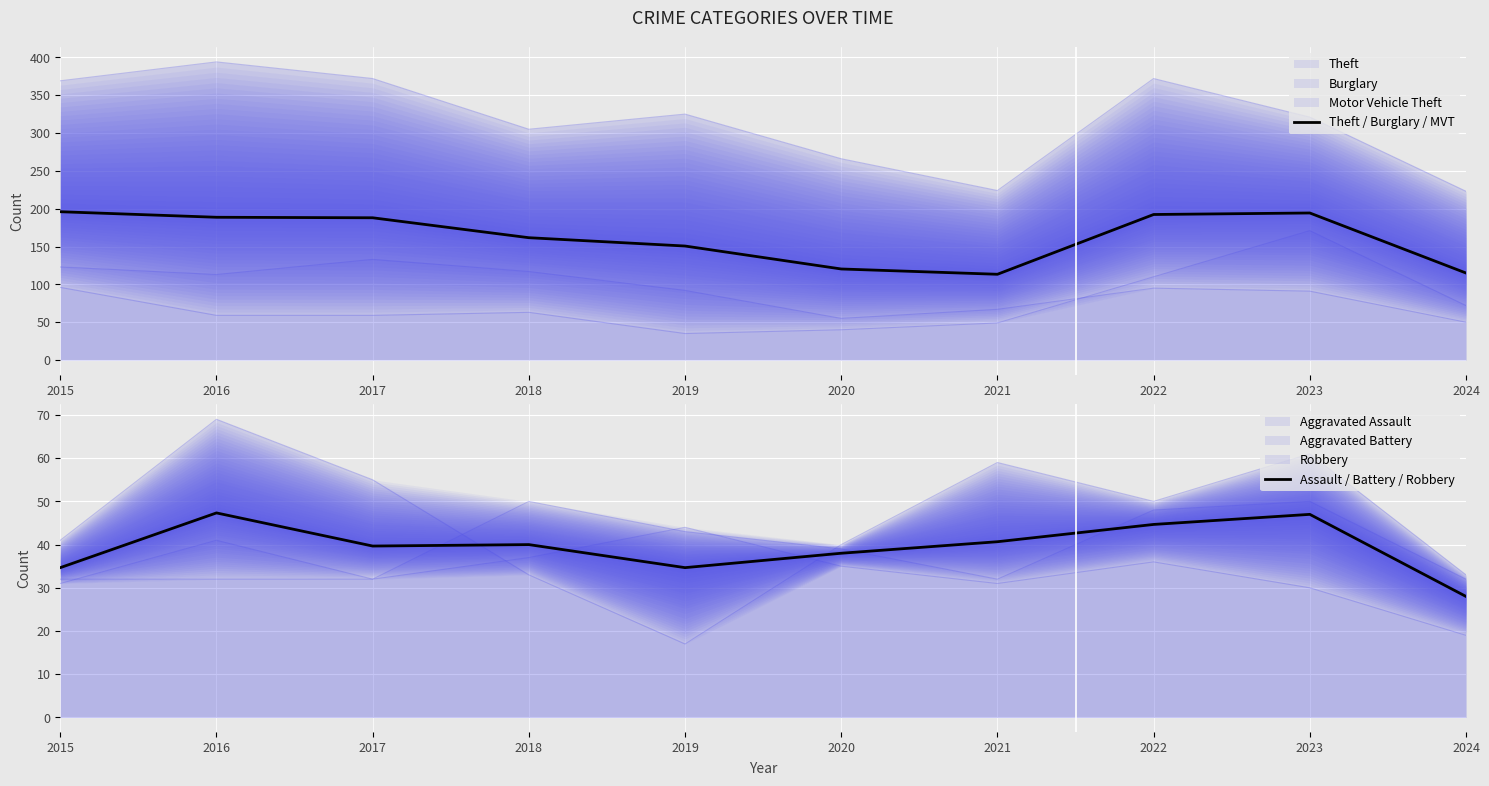

How many interior local peaks does the Theft / Burglary / MVT series have?

1